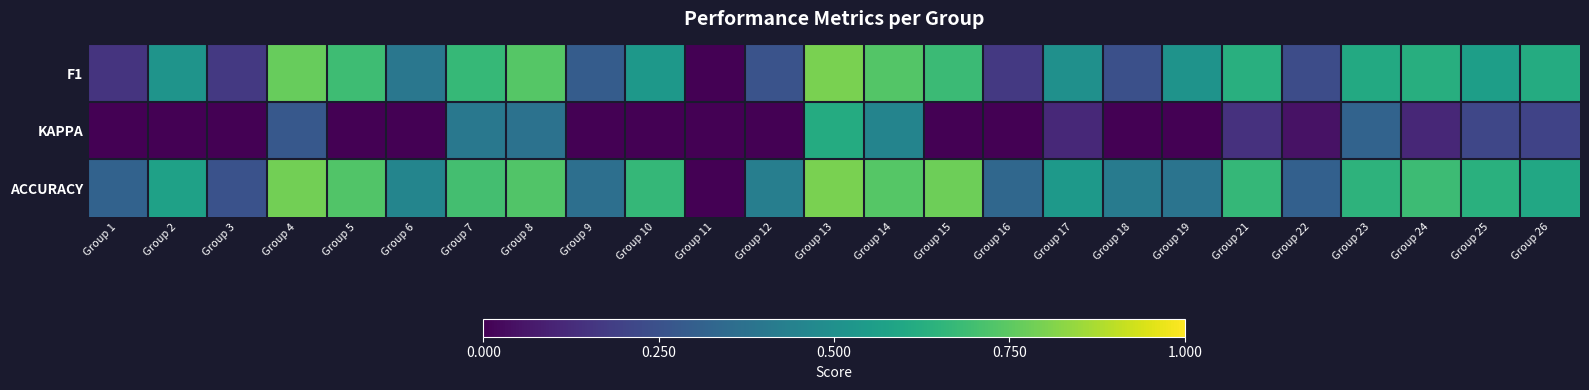

Reading left to right, what are all the values shown in this chart?

F1: Group 1=0.1	Group 2=0.5	Group 3=0.2	Group 4=0.8	Group 5=0.7	Group 6=0.4	Group 7=0.7	Group 8=0.7	Group 9=0.3	Group 10=0.5	Group 11=0.0	Group 12=0.3	Group 13=0.8	Group 14=0.7	Group 15=0.7	Group 16=0.2	Group 17=0.5	Group 18=0.2	Group 19=0.5	Group 21=0.6	Group 22=0.2	Group 23=0.6	Group 24=0.6	Group 25=0.6	Group 26=0.6
KAPPA: Group 1=0.0	Group 2=-0.2	Group 3=-0.4	Group 4=0.3	Group 5=-0.1	Group 6=-0.3	Group 7=0.4	Group 8=0.4	Group 9=-0.4	Group 10=0.0	Group 11=0.0	Group 12=0.0	Group 13=0.6	Group 14=0.5	Group 15=0.0	Group 16=0.0	Group 17=0.1	Group 18=0.0	Group 19=-0.2	Group 21=0.1	Group 22=0.0	Group 23=0.3	Group 24=0.1	Group 25=0.2	Group 26=0.2
ACCURACY: Group 1=0.3	Group 2=0.6	Group 3=0.2	Group 4=0.8	Group 5=0.7	Group 6=0.5	Group 7=0.7	Group 8=0.7	Group 9=0.4	Group 10=0.7	Group 11=0.0	Group 12=0.4	Group 13=0.8	Group 14=0.7	Group 15=0.8	Group 16=0.3	Group 17=0.5	Group 18=0.4	Group 19=0.4	Group 21=0.7	Group 22=0.3	Group 23=0.6	Group 24=0.7	Group 25=0.6	Group 26=0.6